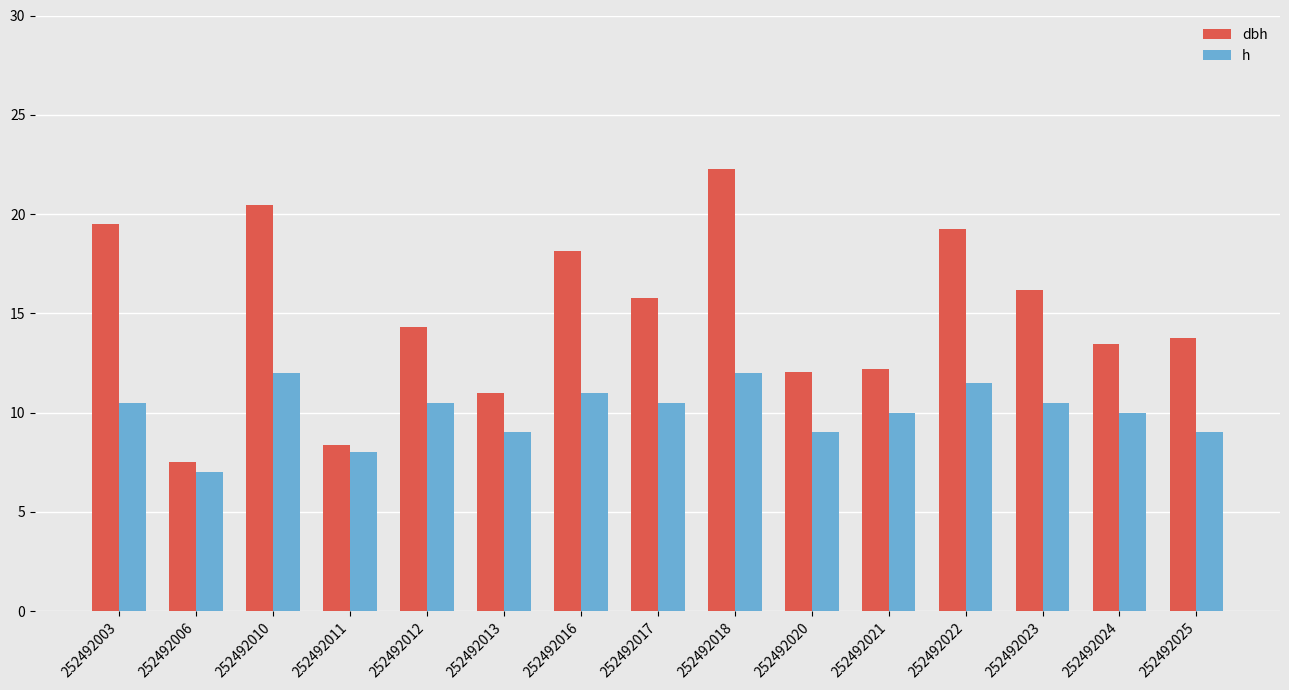

At which label does dbh reach its peak?

252492018